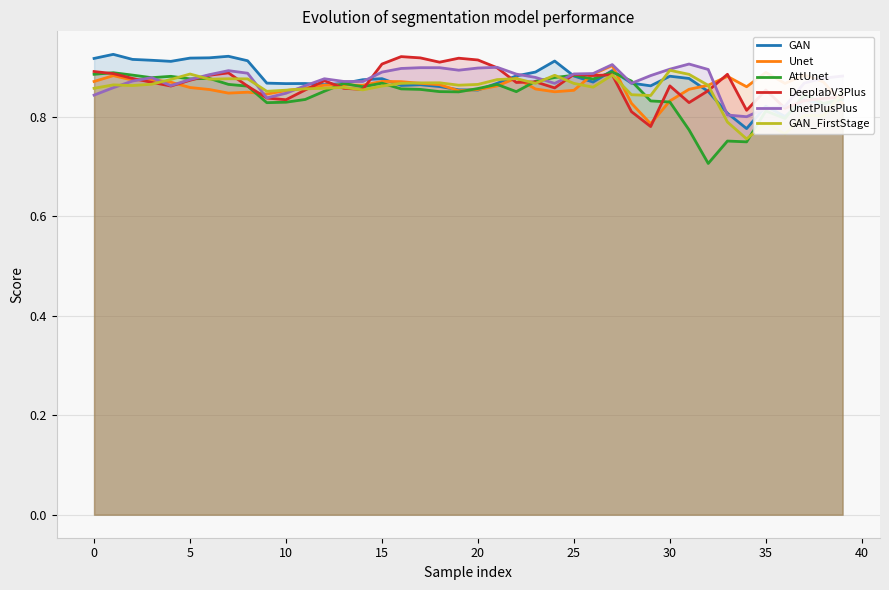

What is the sum of the DeeplabV3Plus values at 35 and 30?

1.7